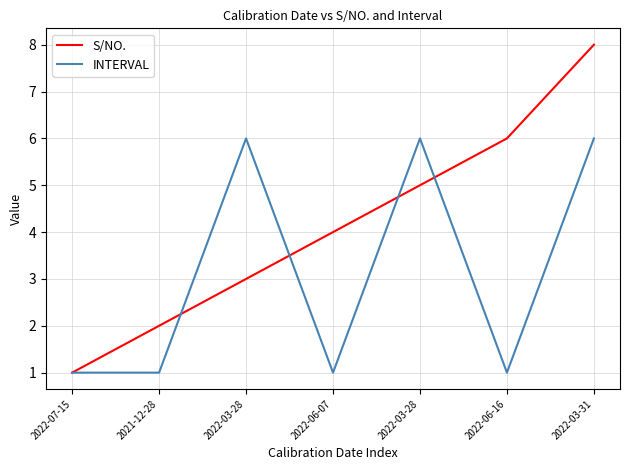

What are all the series names shown in the legend?

S/NO., INTERVAL